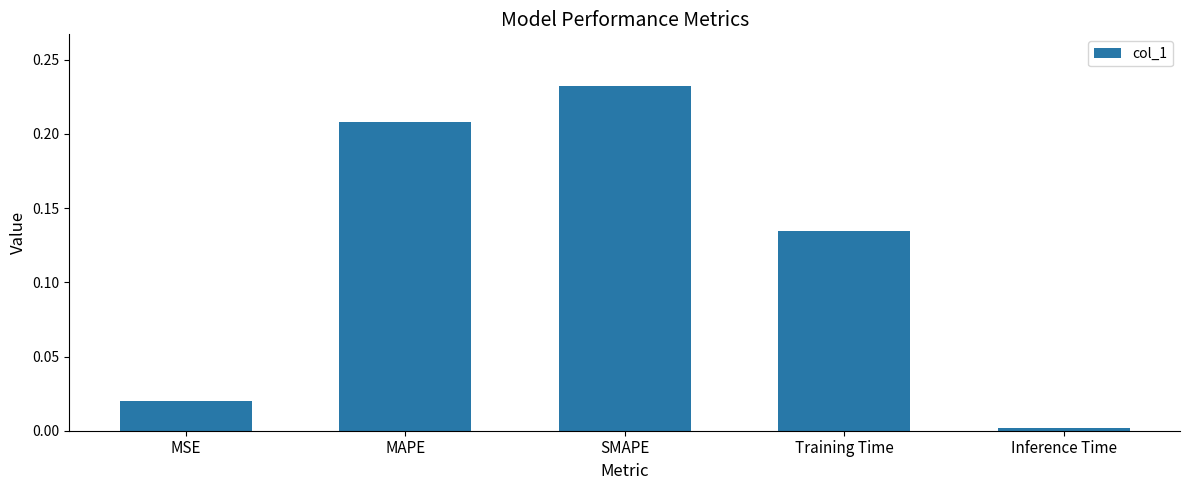

What is the sum of all values?

0.6